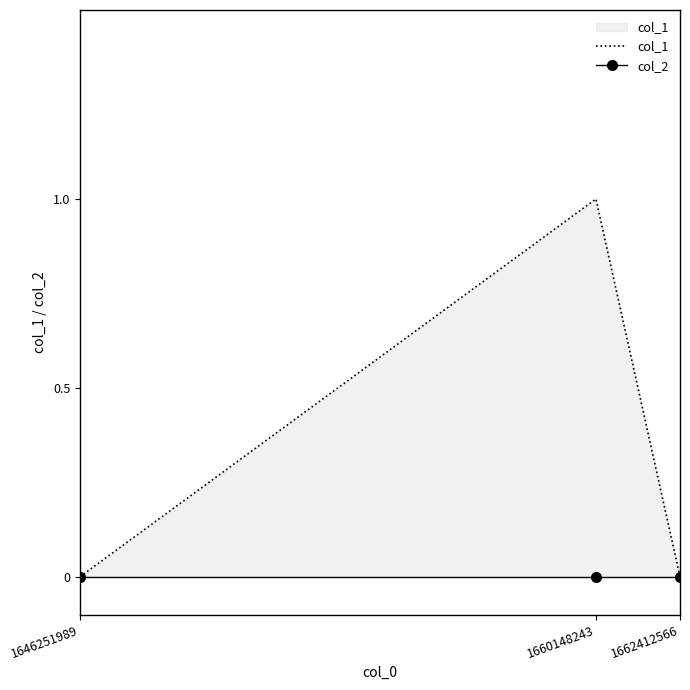

How many series are shown in this chart?

2